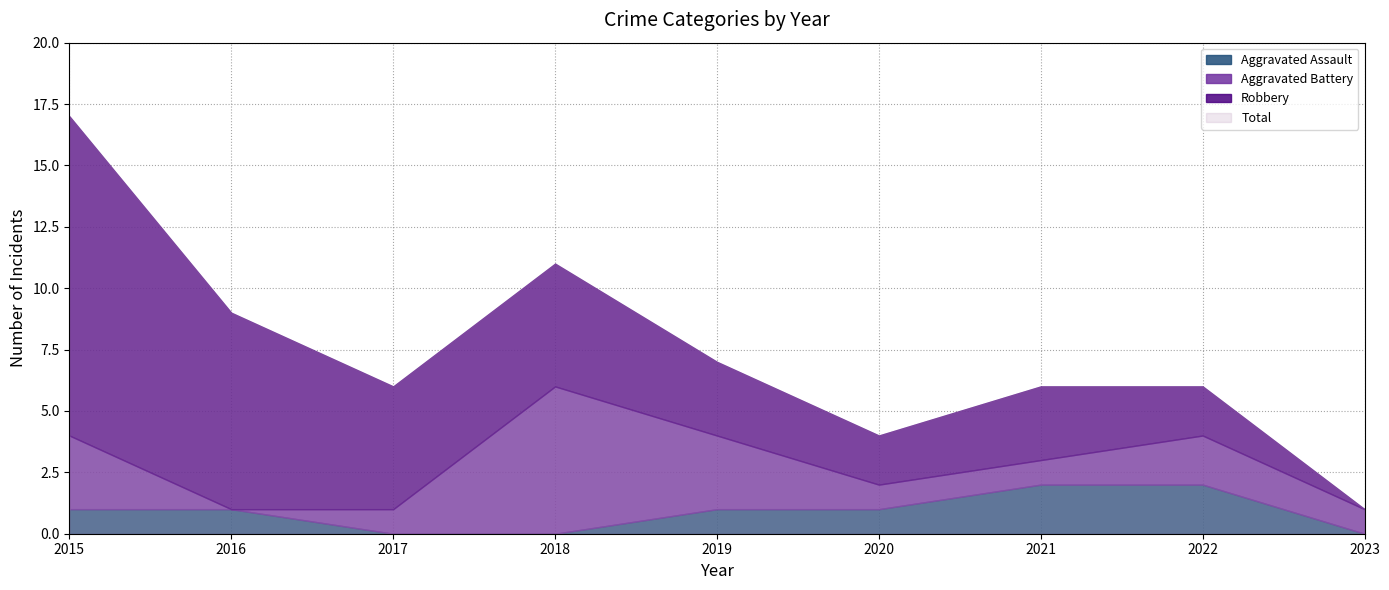

What is the difference between the highest and lowest values at 2019?

6